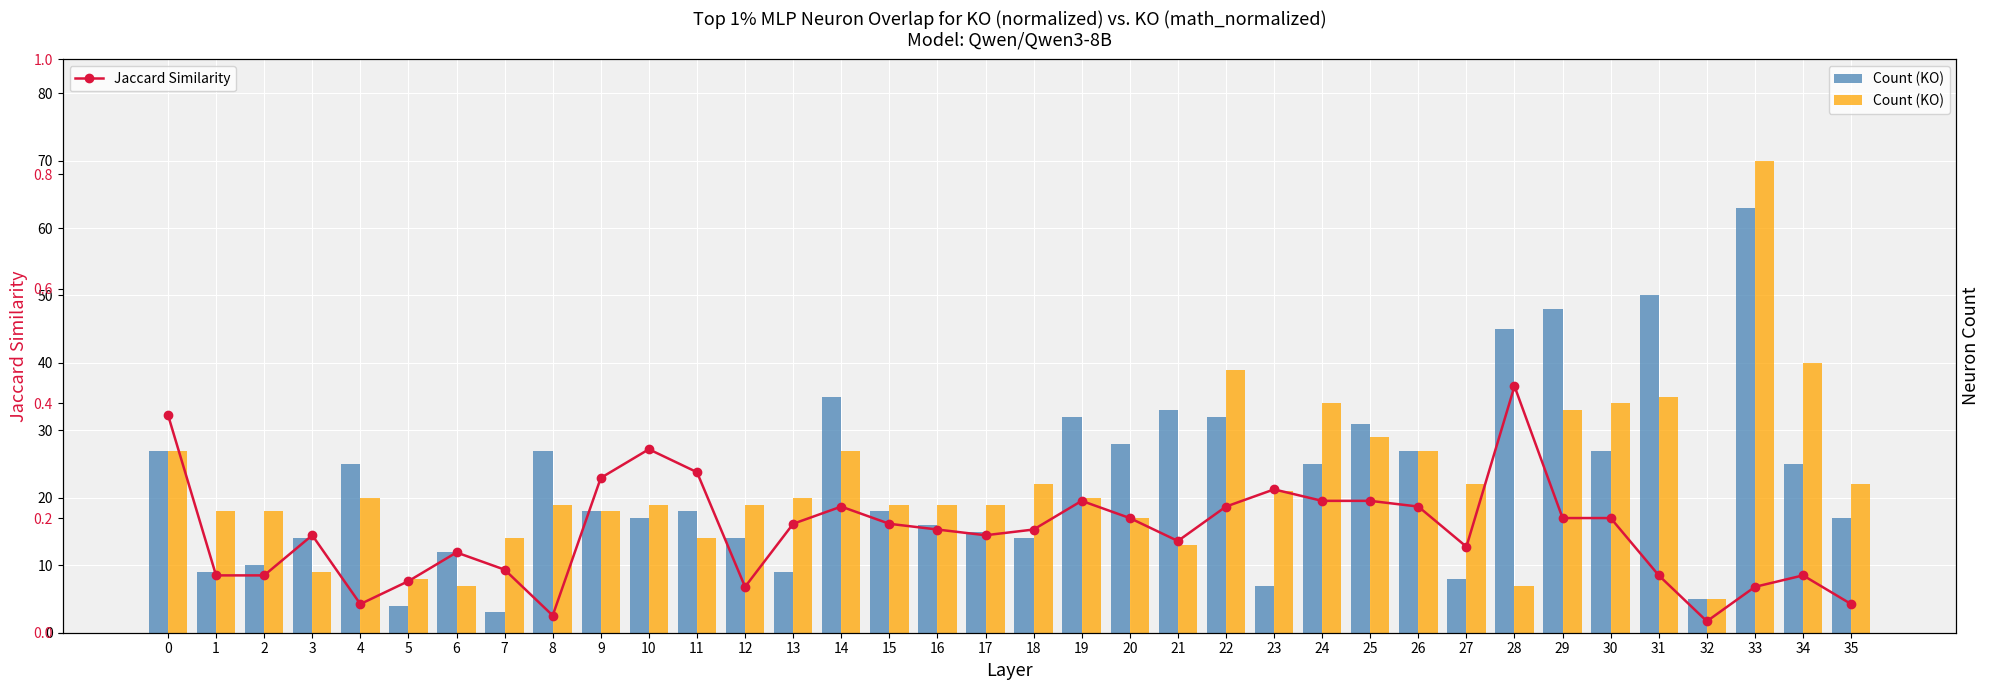

How many bars are there in each group?

2